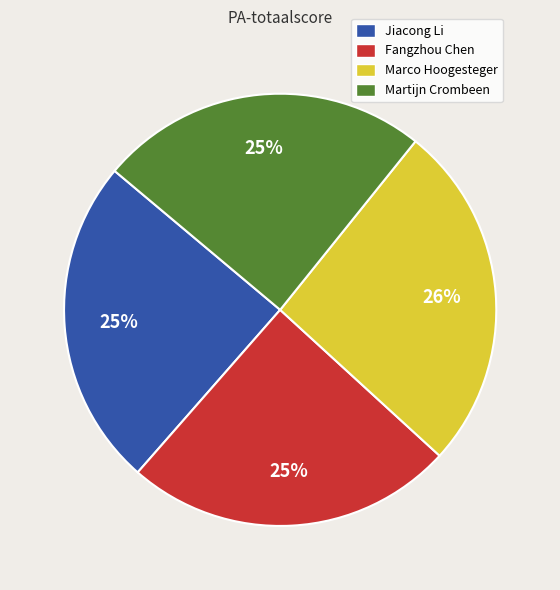

Which category has the biggest portion of the pie?

Marco Hoogesteger